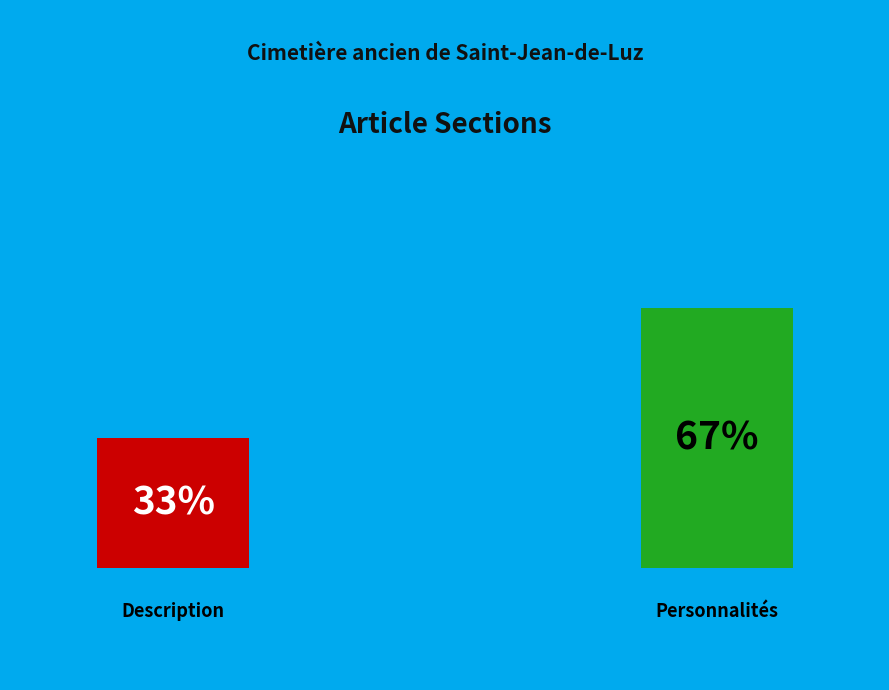

Which has a higher value, Description or Personnalités?

Personnalités